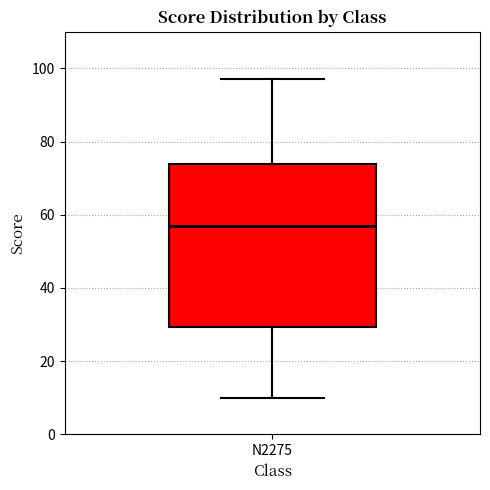

Transcribe this box plot: give where the median line is, the range the box spans, and where the two whiskers end, as read against the y-axis. The values are not printed on the chart, so give them approximately, as read against the axis.

median 58, box 30 to 74, whiskers 10 to 98